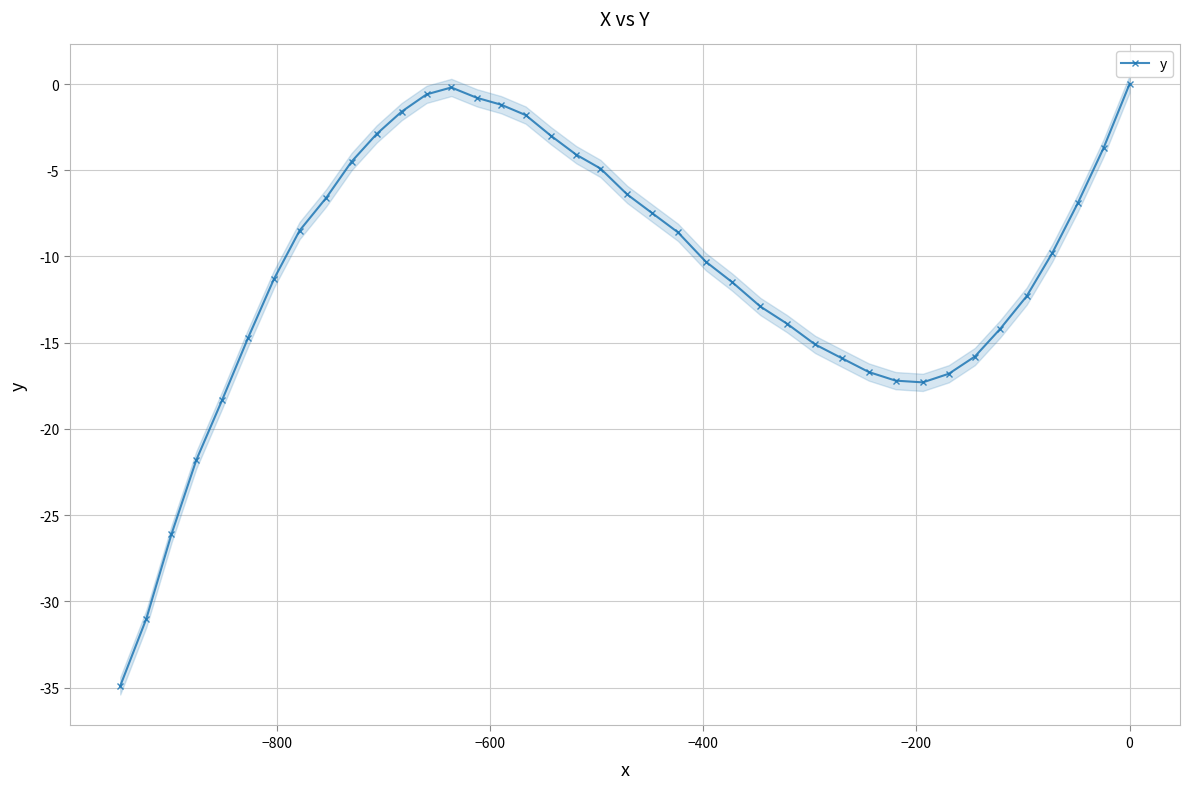

How many points are higher than both their immediate neighbors (excluding endpoints)?

1